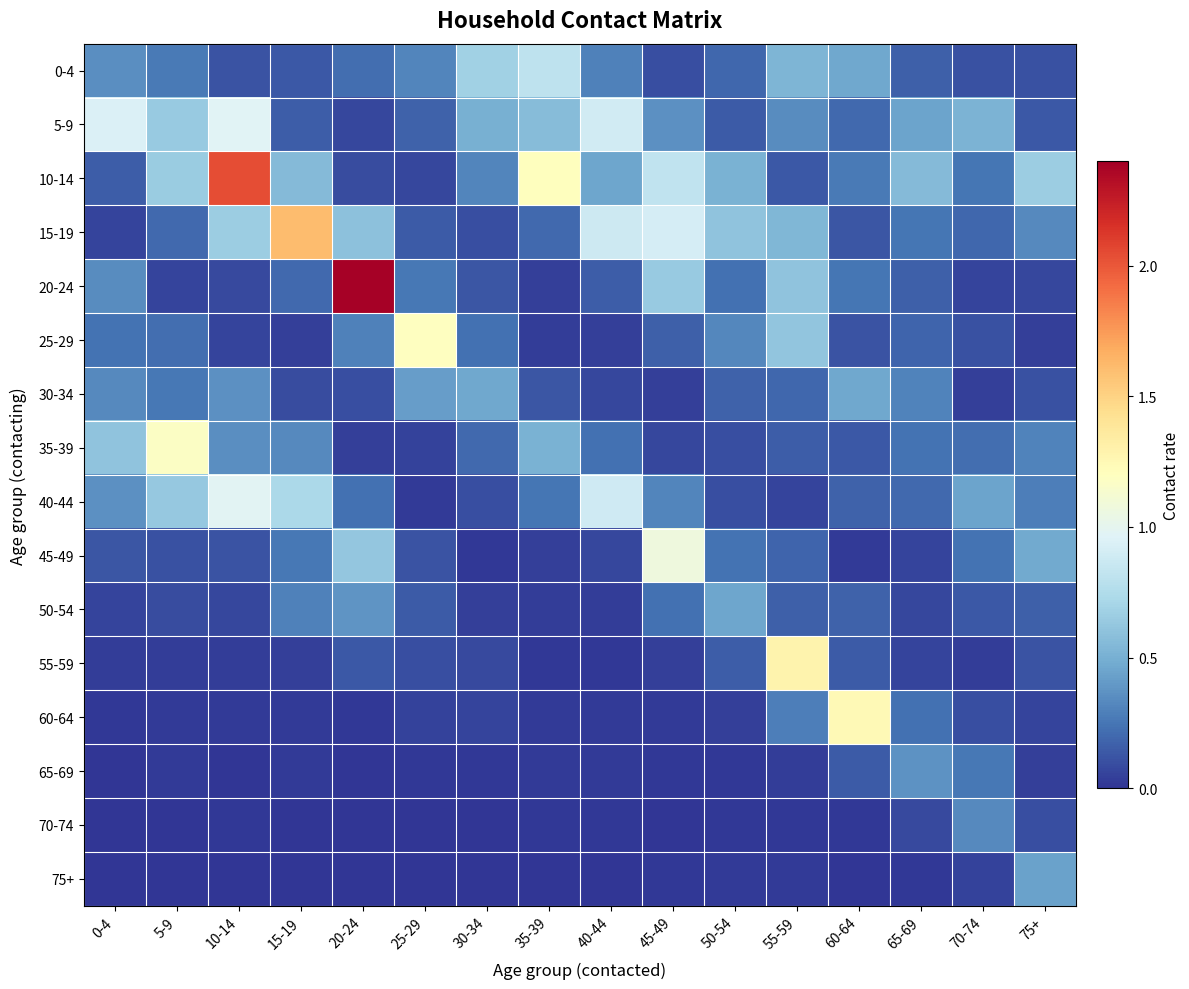

What is the total value across all series at 60-64?

3.9